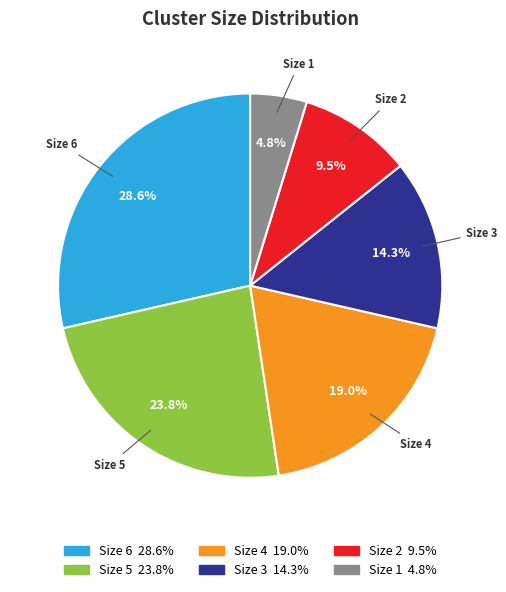

Between Size 4 and Size 1, which is larger?

Size 4